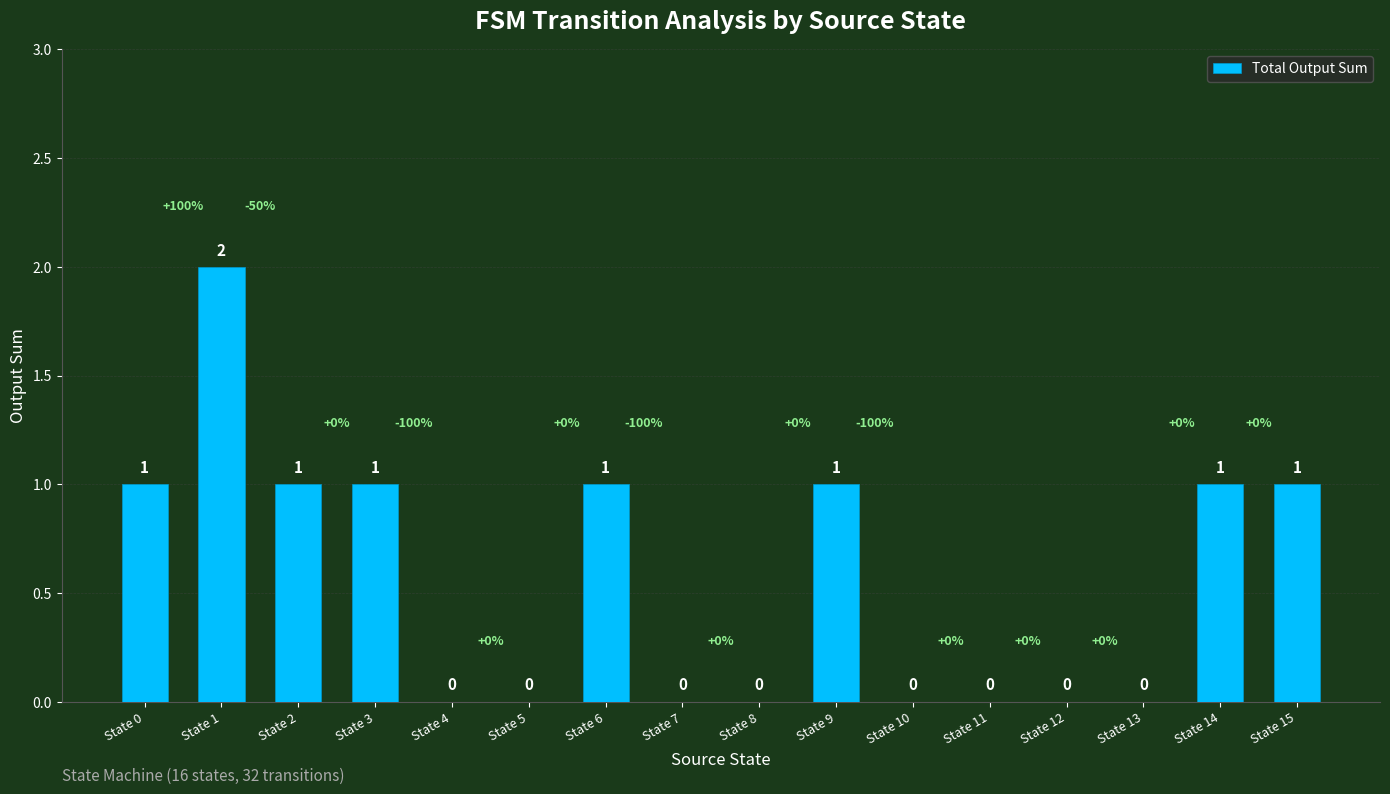

Which category has the highest value across all series?

State 1